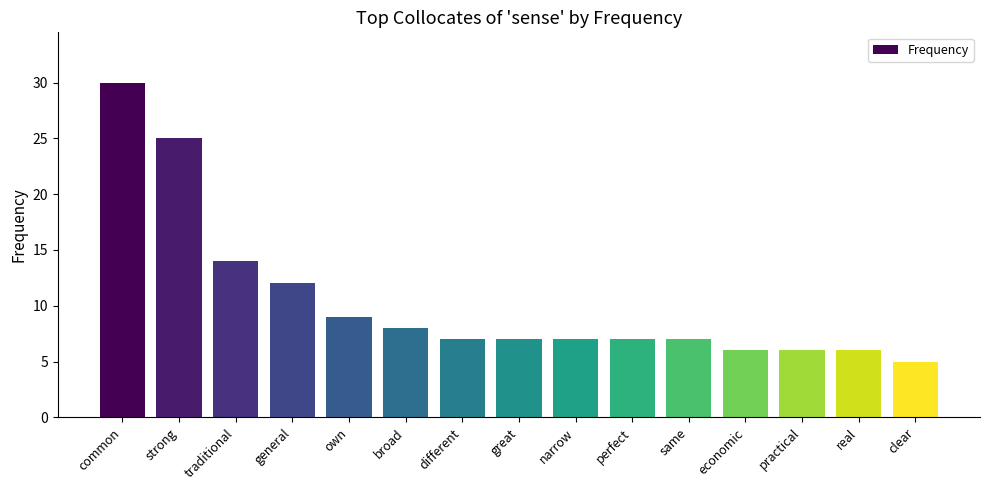

At which category does the chart reach its minimum across all series?

clear